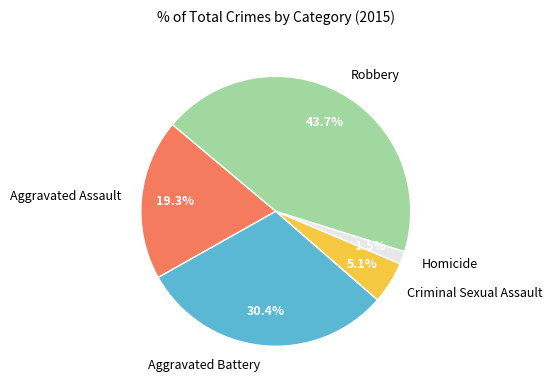

Between Robbery and Aggravated Assault, which is larger?

Robbery